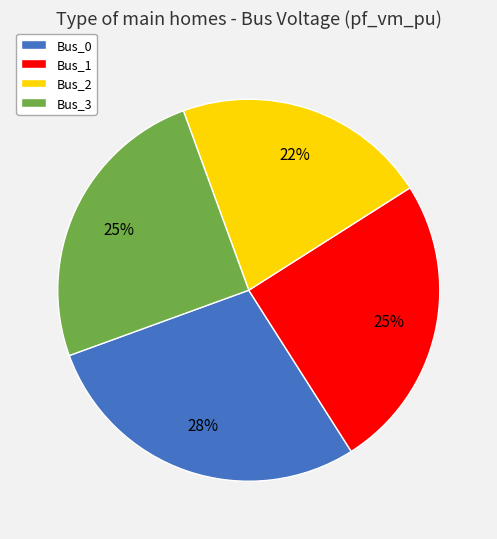

Combined, do Bus_0 and Bus_1 account for over 50%?

Yes